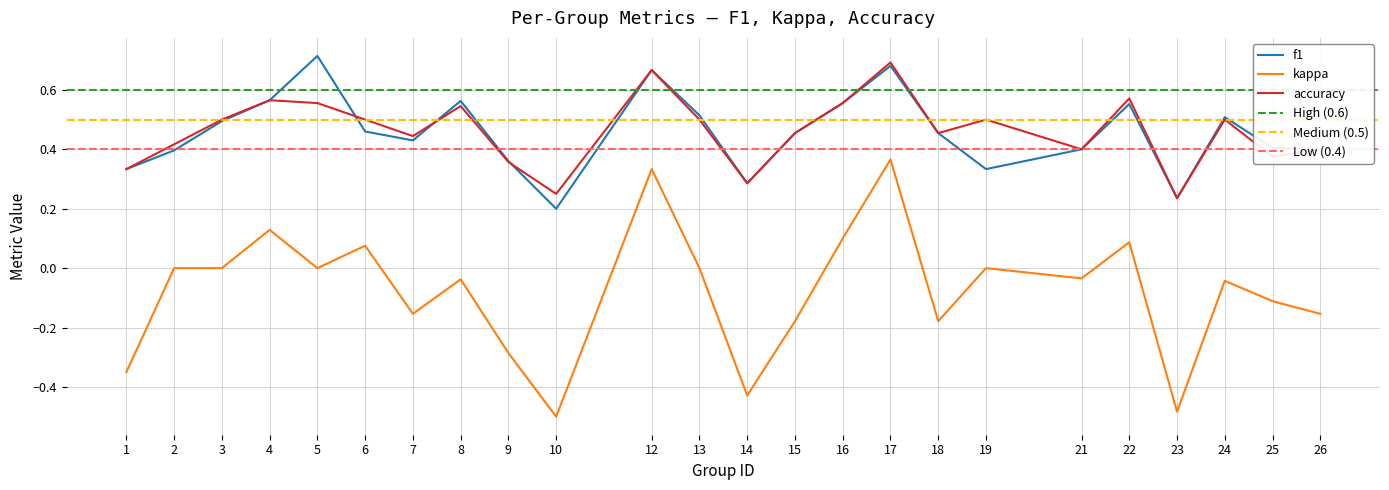

The accuracy series shows 0.6 at 25. True or false?

False